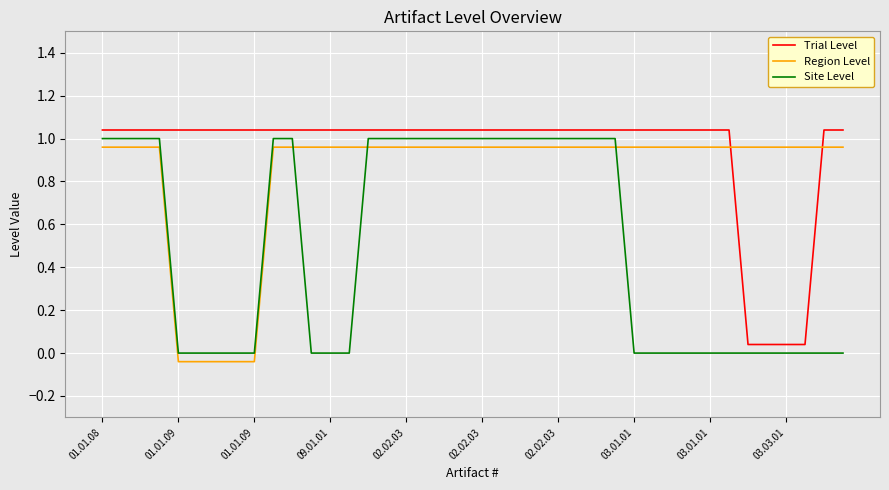

What is the average value of the Trial Level series?

0.9